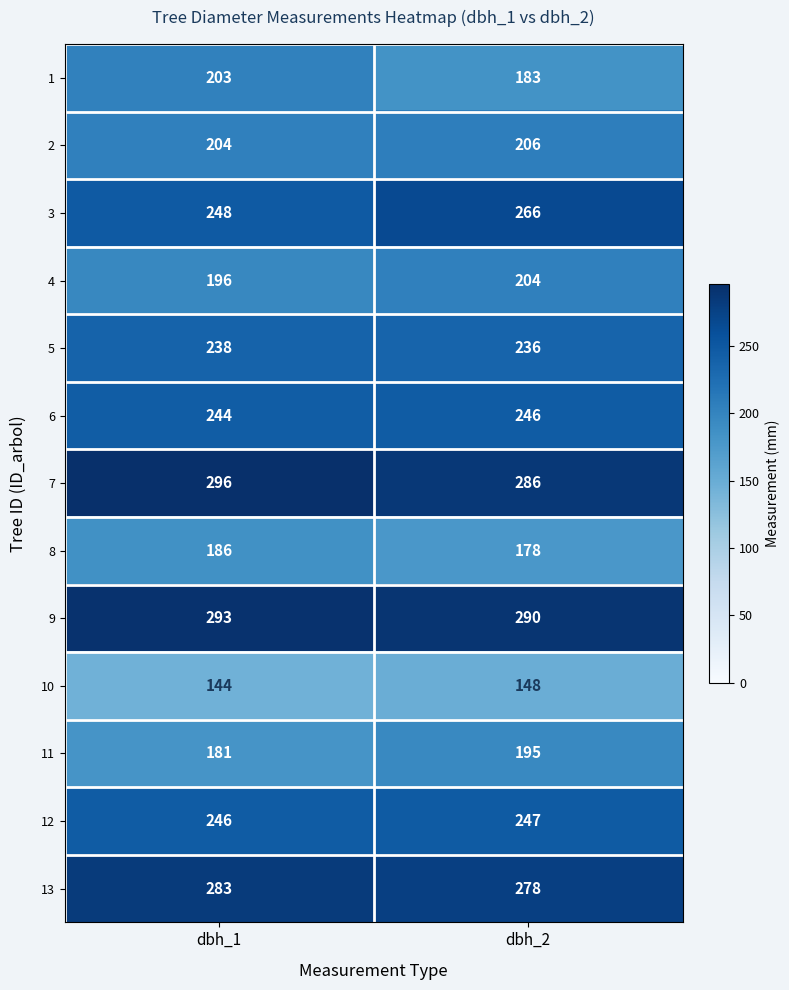

What is the highest value of the 12 series?

247